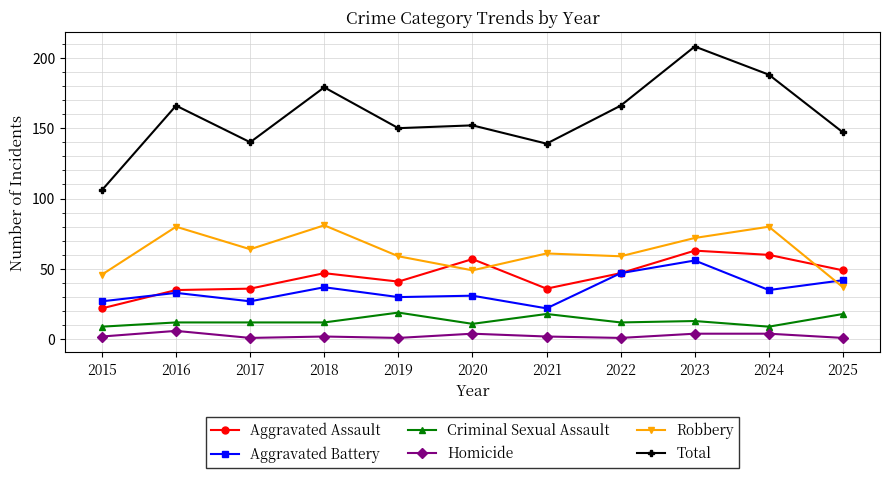

What is the lowest value of the Aggravated Assault series?

22